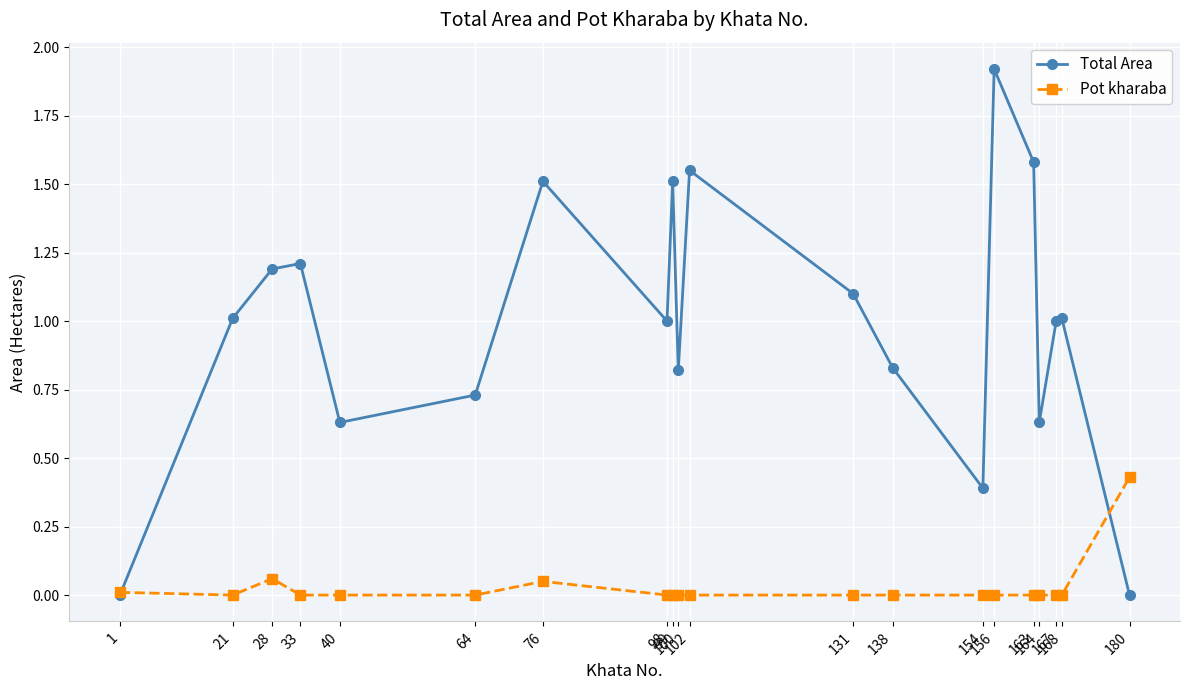

Which series has the largest total across all categories?

Total Area